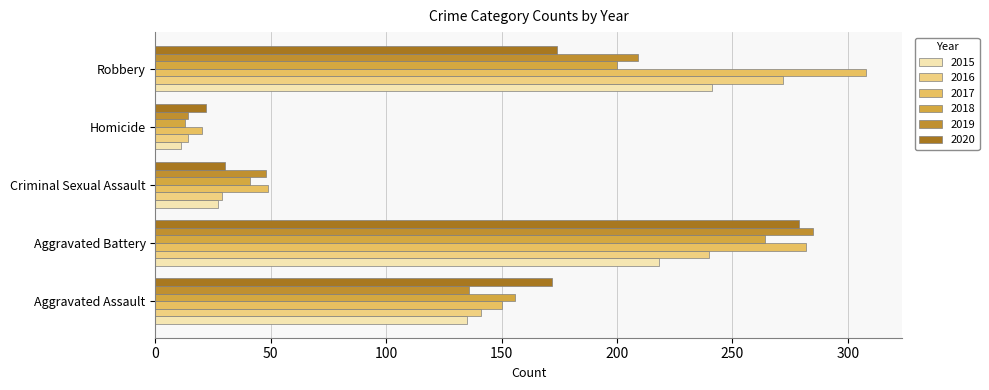

Count the number of data series in this chart.

6